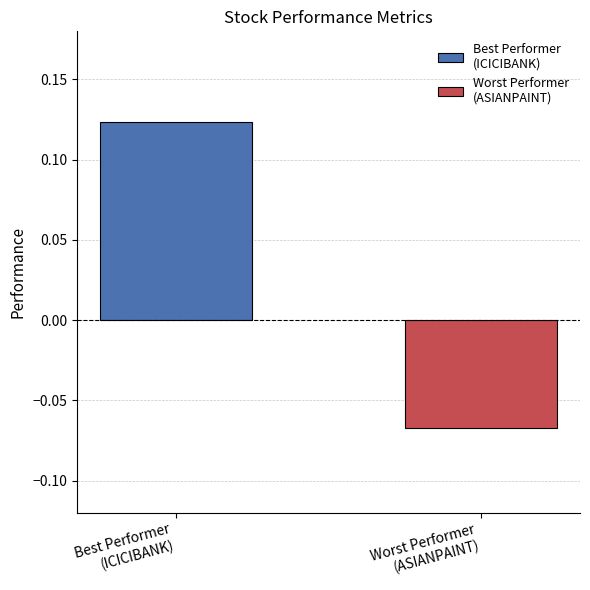

Does the chart contain any negative values?

Yes